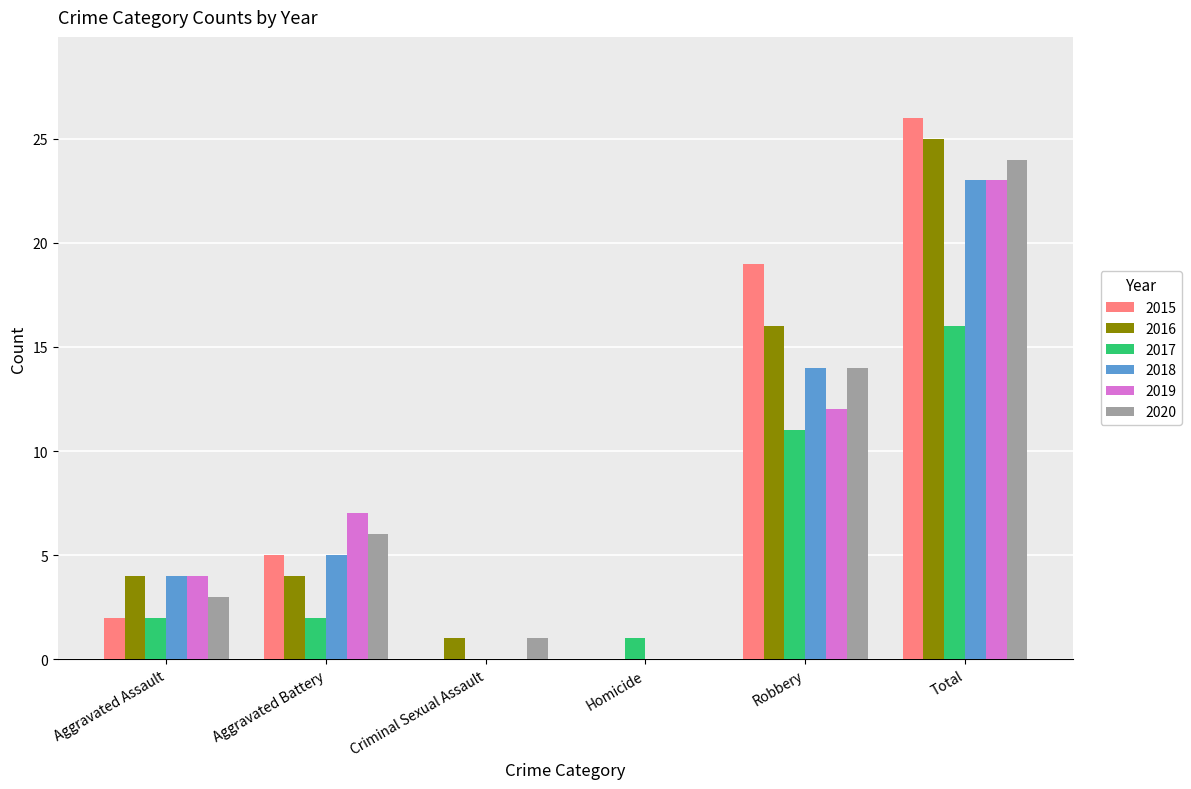

What is the sum of all 2016 values?

50